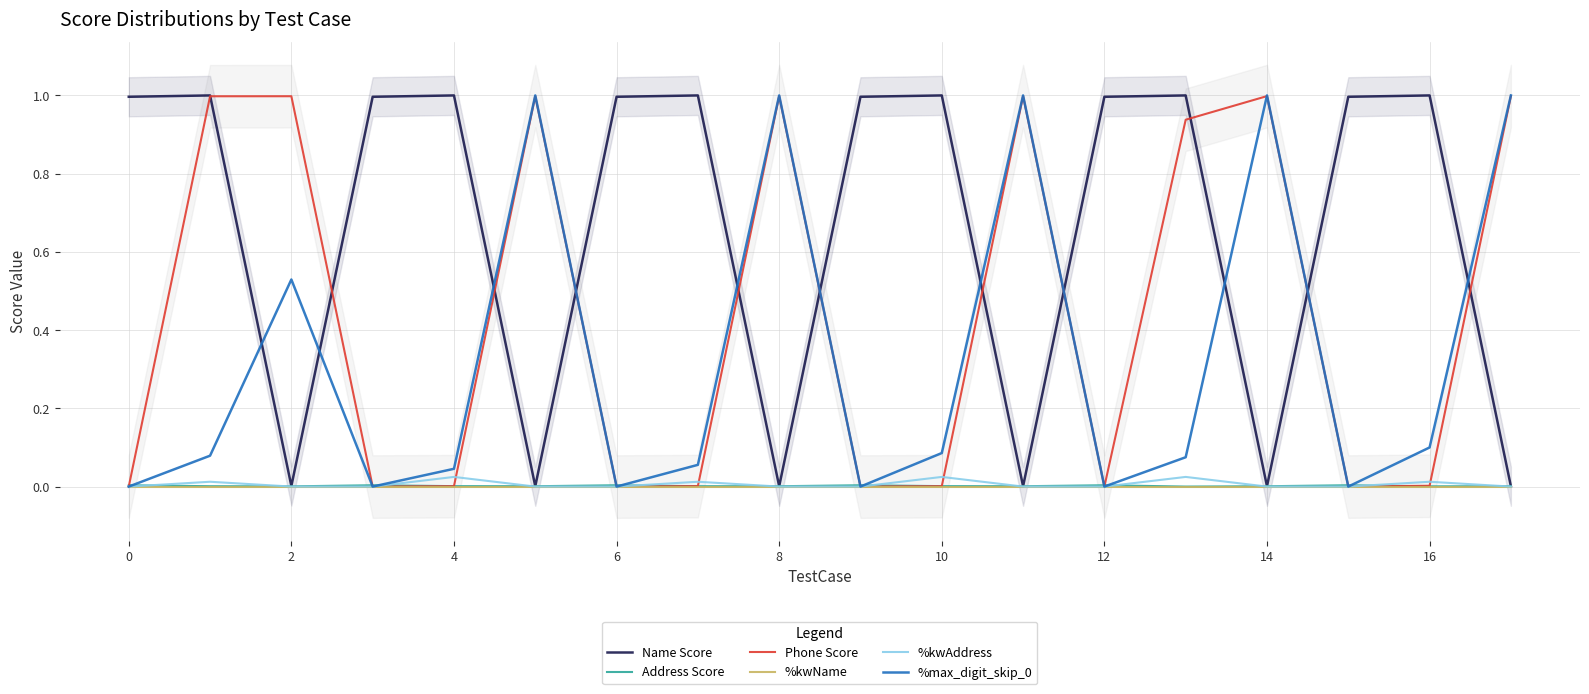

True or false: Name Score and %max_digit_skip_0 intersect in this chart.

True